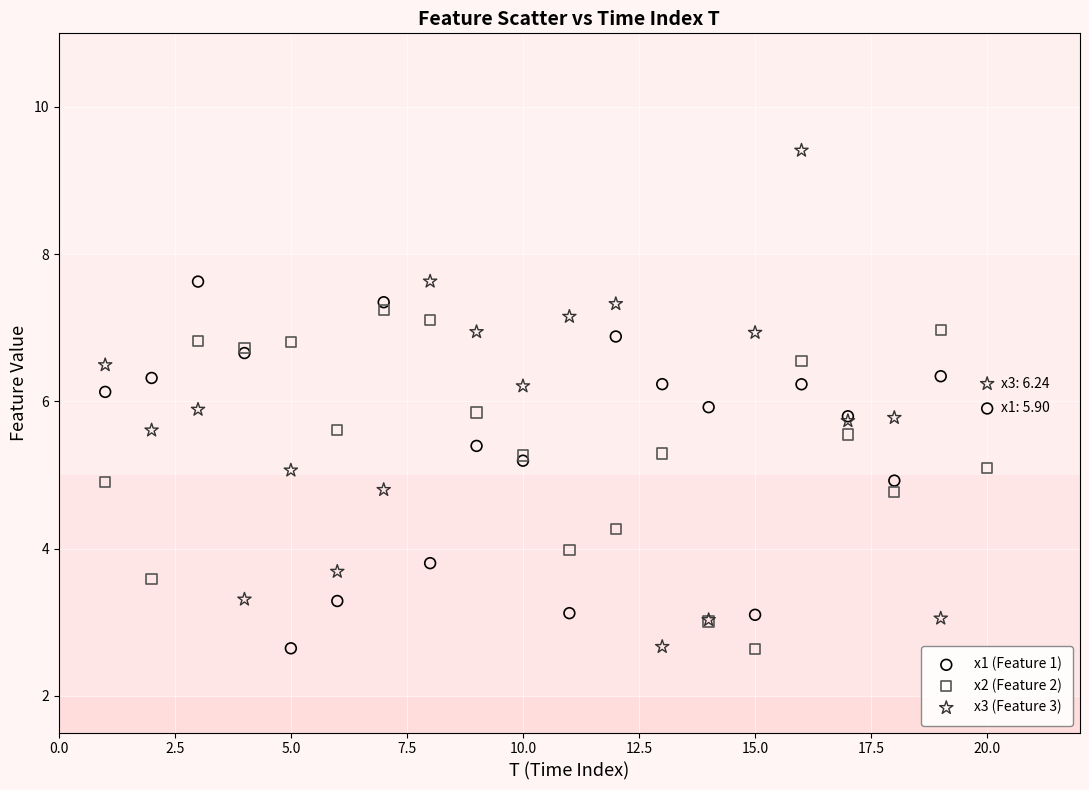

What are all the series names shown in the legend?

x1 (Feature 1), x2 (Feature 2), x3 (Feature 3)